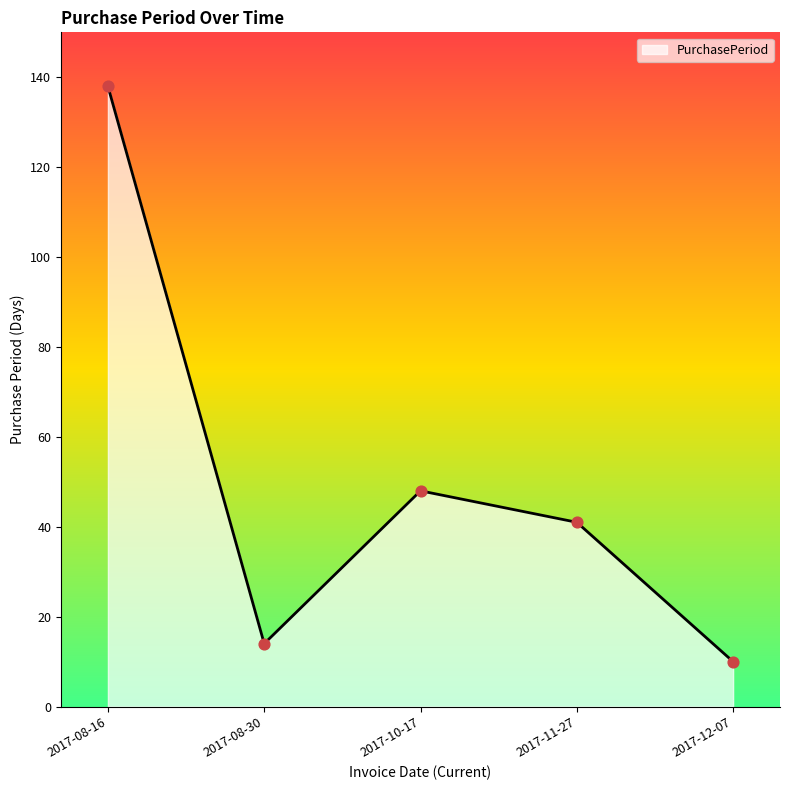

Between 2017-10-17 and 2017-08-30, which is larger?

2017-10-17